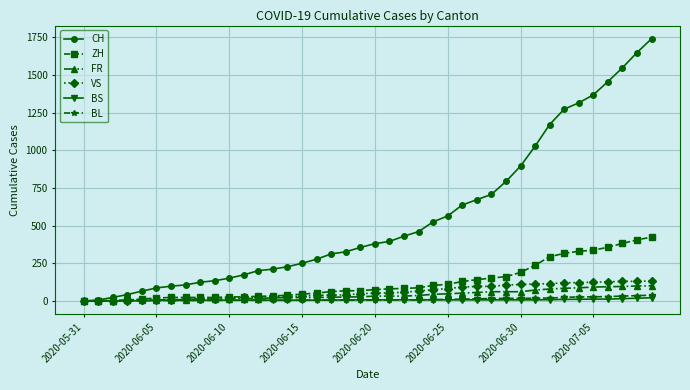

How many values in the BL series are below 6?

20